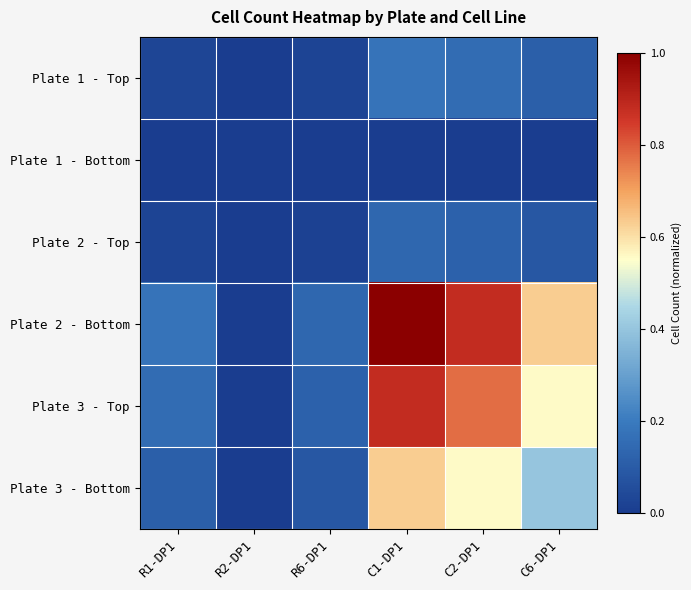

Between C2-DP1 and R1-DP1, which is larger?

C2-DP1